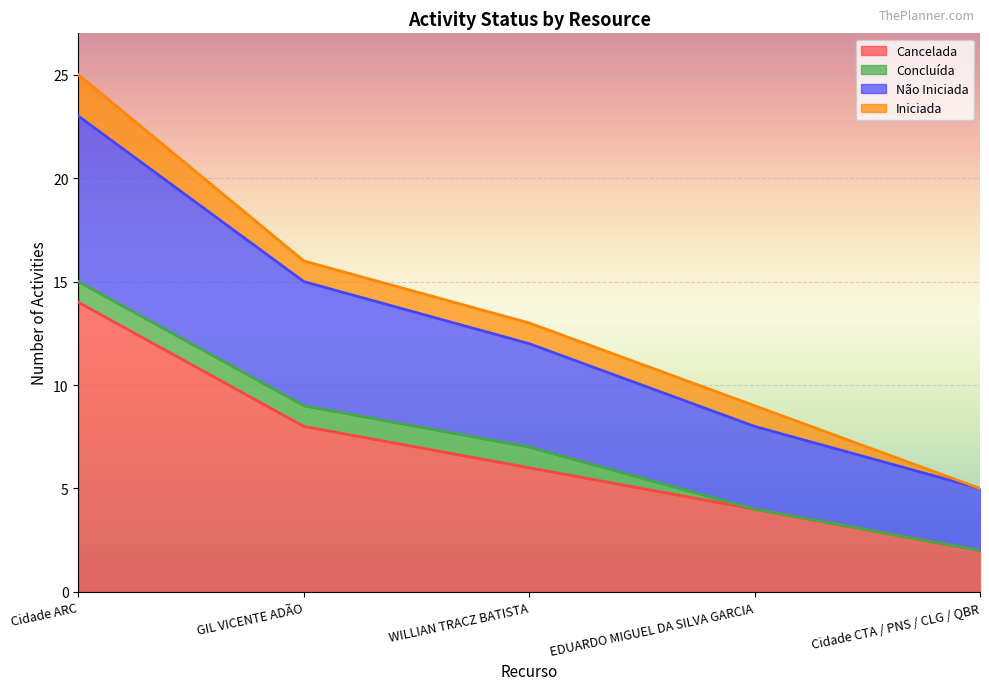

Which category has the highest value in the Cancelada series?

Cidade ARC